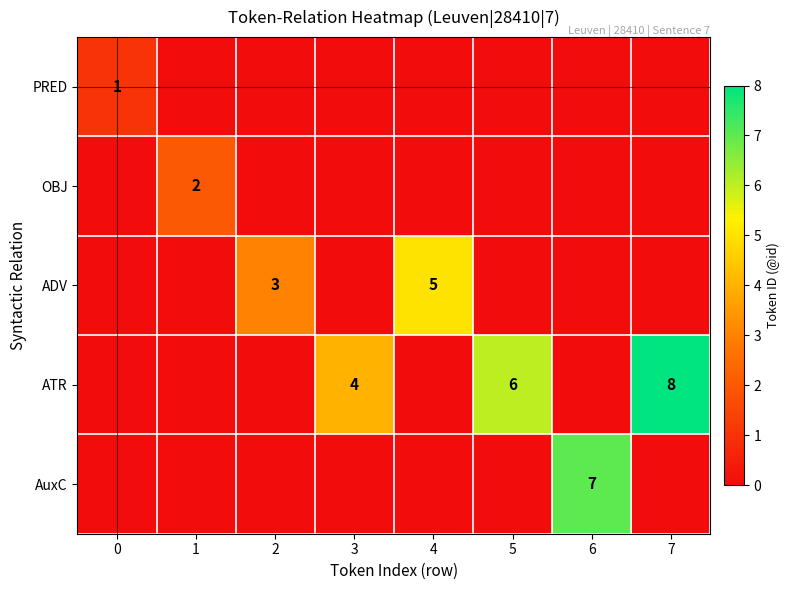

The value of PRED at 0 is 1. True or false?

True